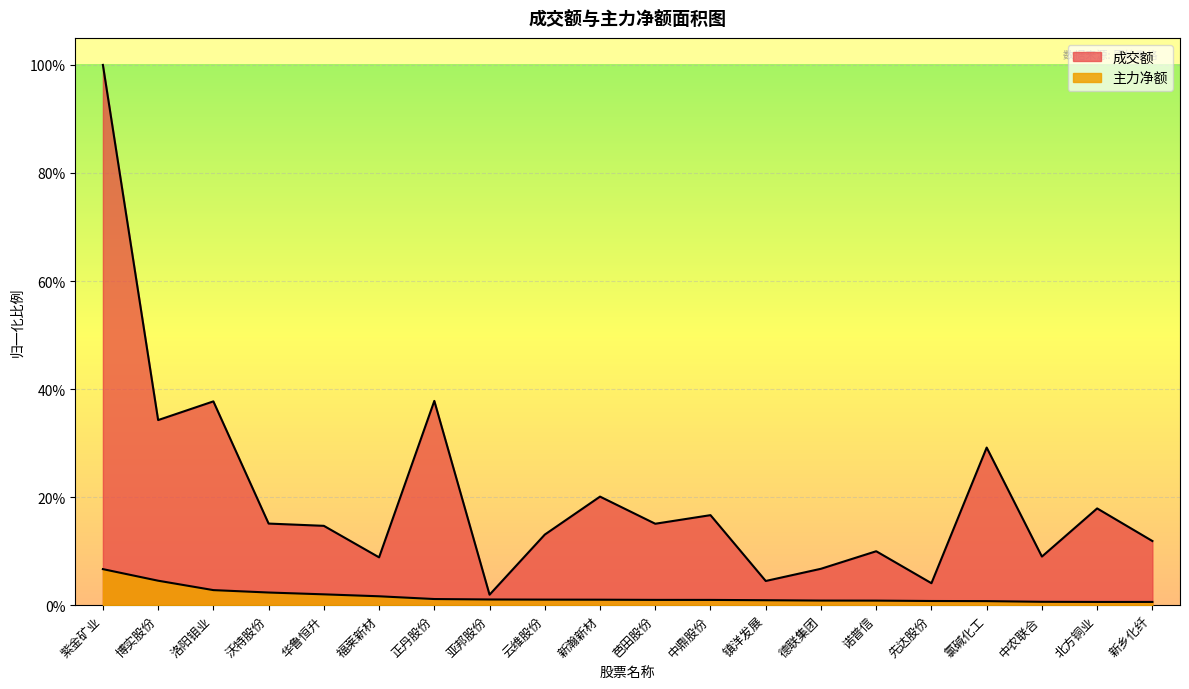

At how many categories does at least one series exceed 0?

20